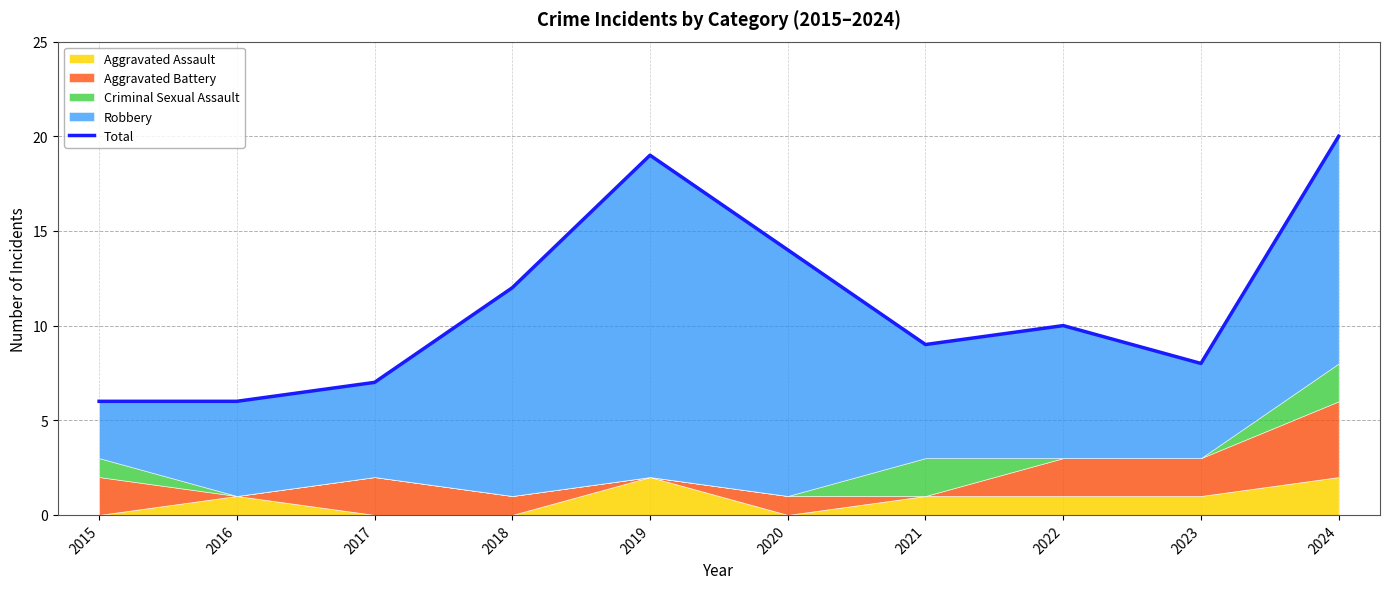

List the labels in order of value, largest first.

2024, 2019, 2020, 2018, 2022, 2021, 2023, 2017, 2015, 2016